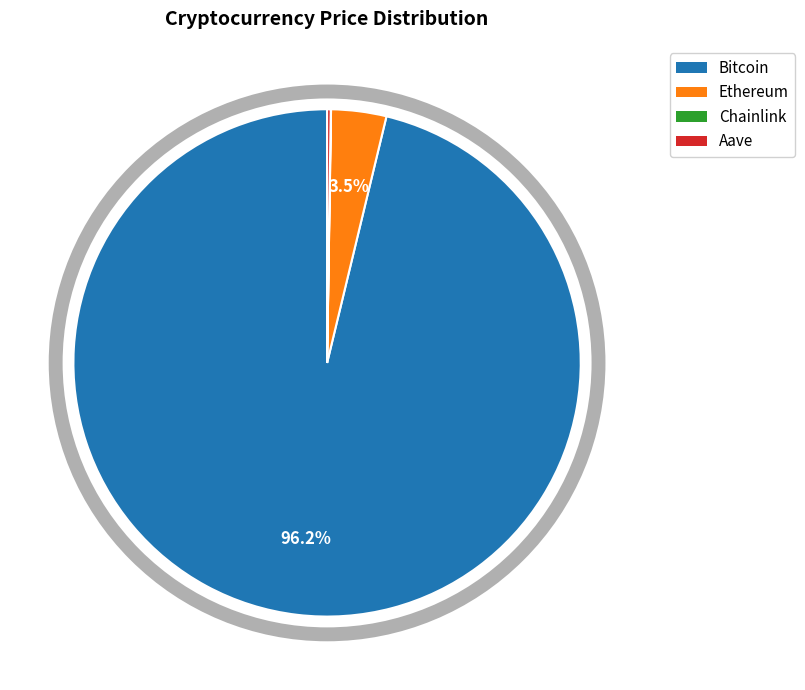

Which category accounts for the majority?

Bitcoin